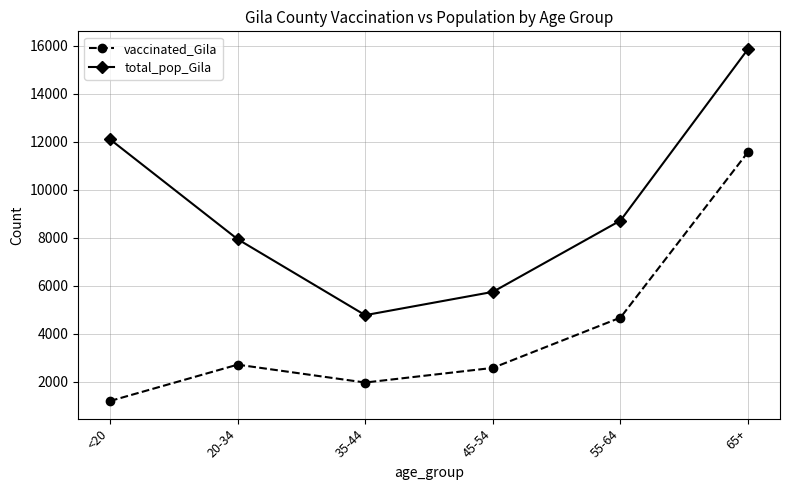

How many categories are shown in the chart?

6